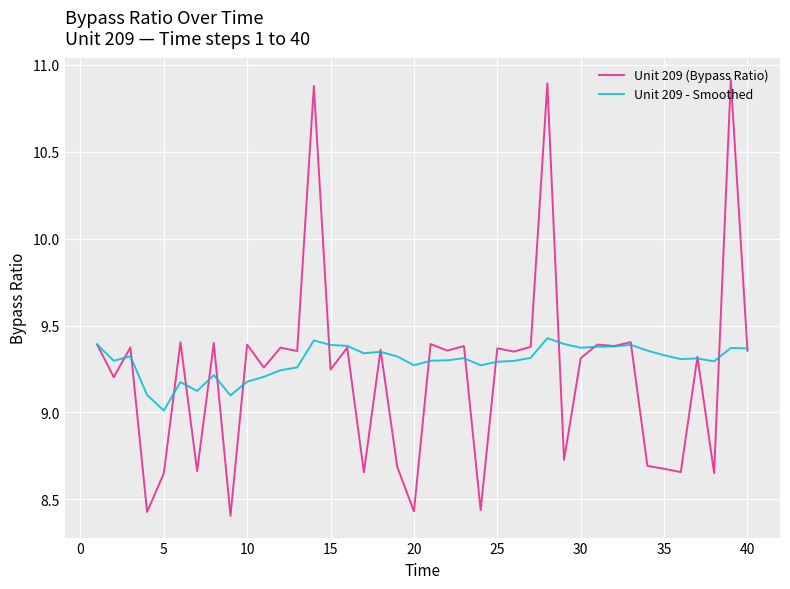

How many lines are shown in the chart?

2